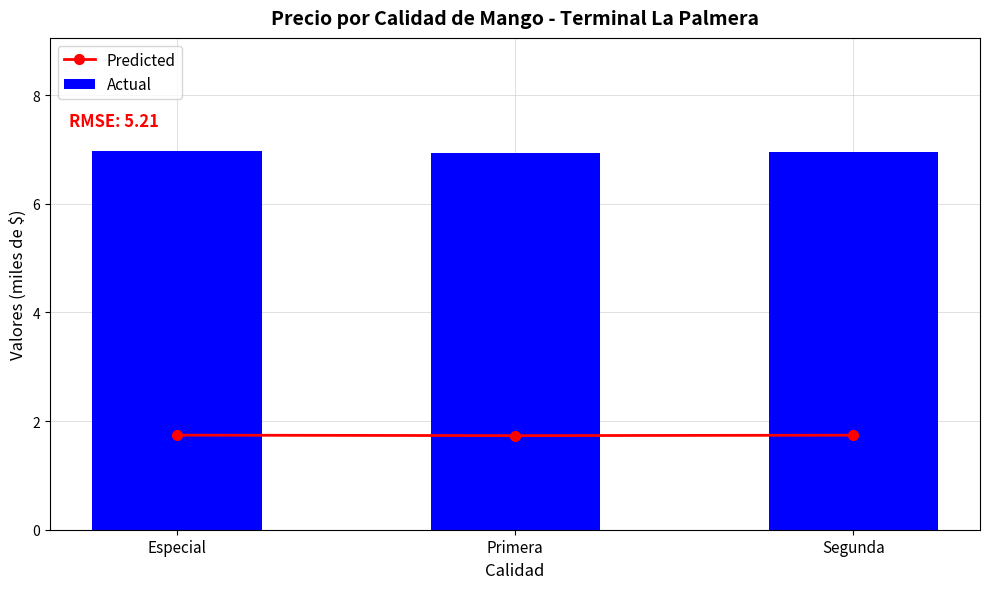

Which series has the largest range (max minus min)?

Actual